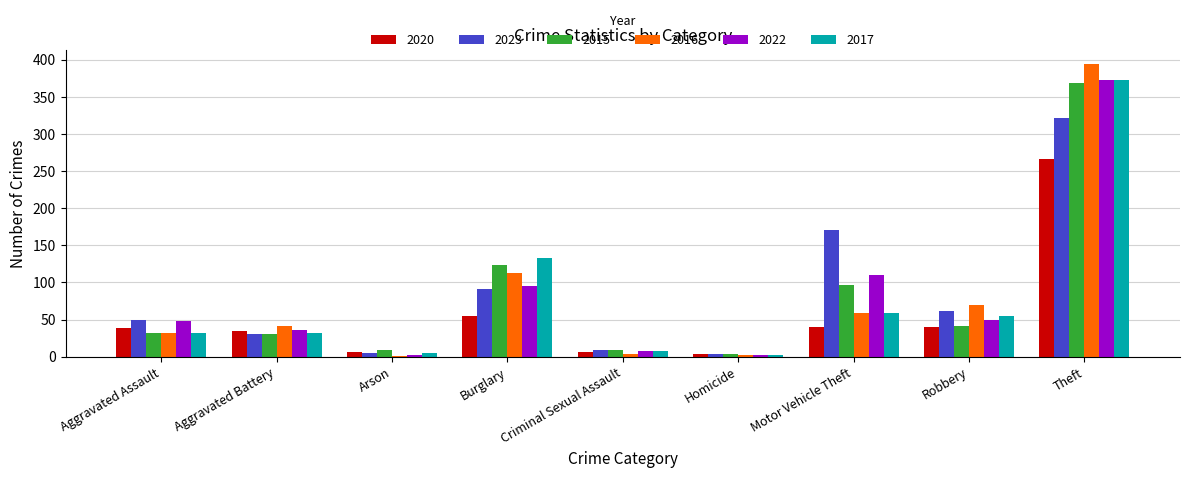

Is it true that 2017 equals 2 at Homicide?

True